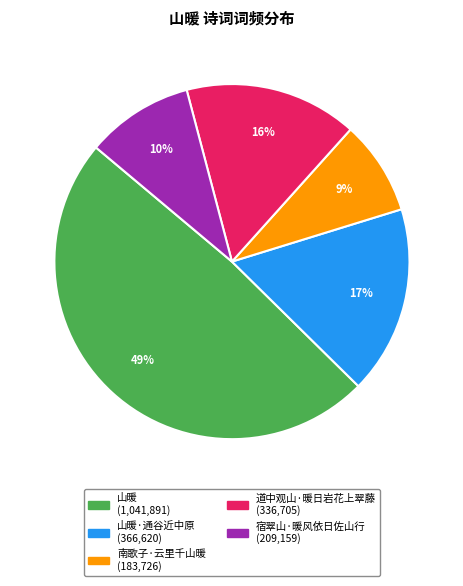

To the nearest percent, what is the difference between the largest and smallest slice percentages?

40%